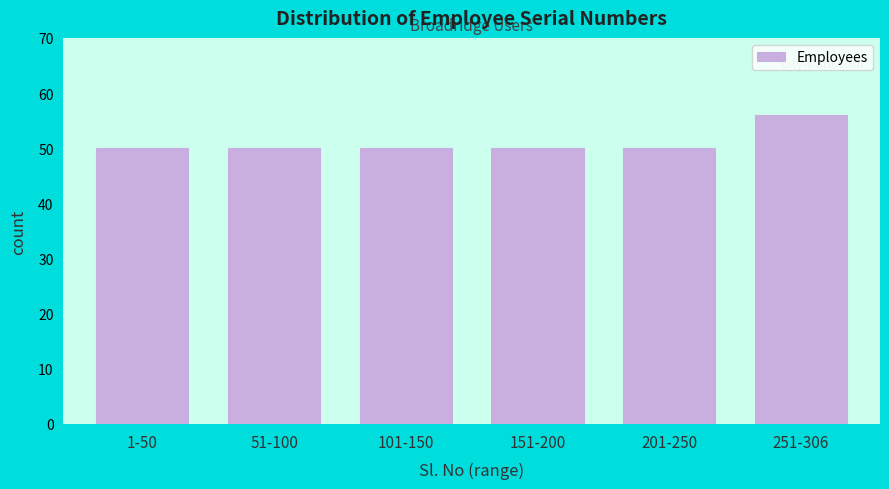

Reading left to right, list all the values displayed in this chart.

50	50	50	50	50	56